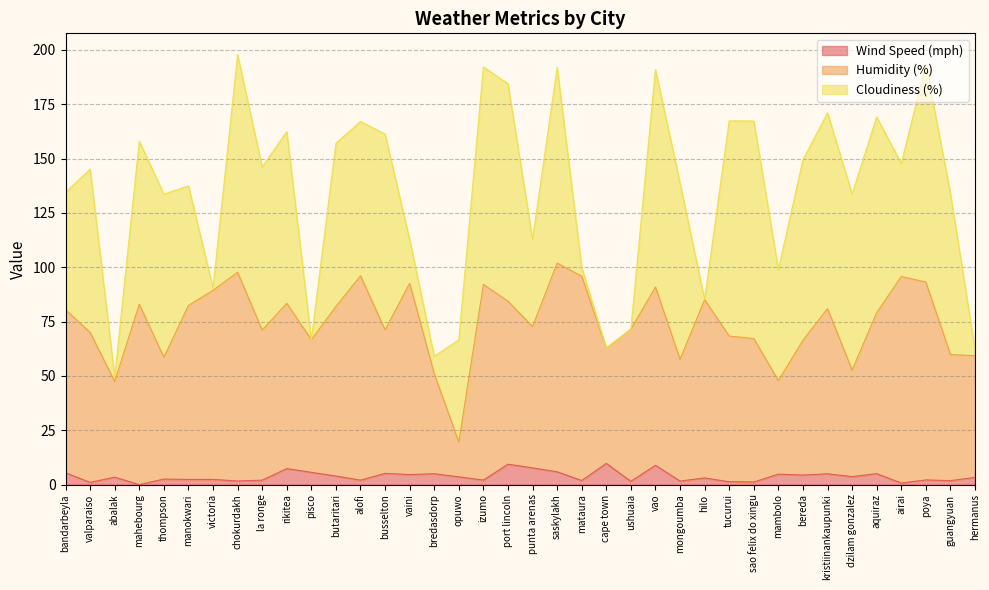

What value does the Wind Speed (mph) series have at vaini?

4.6